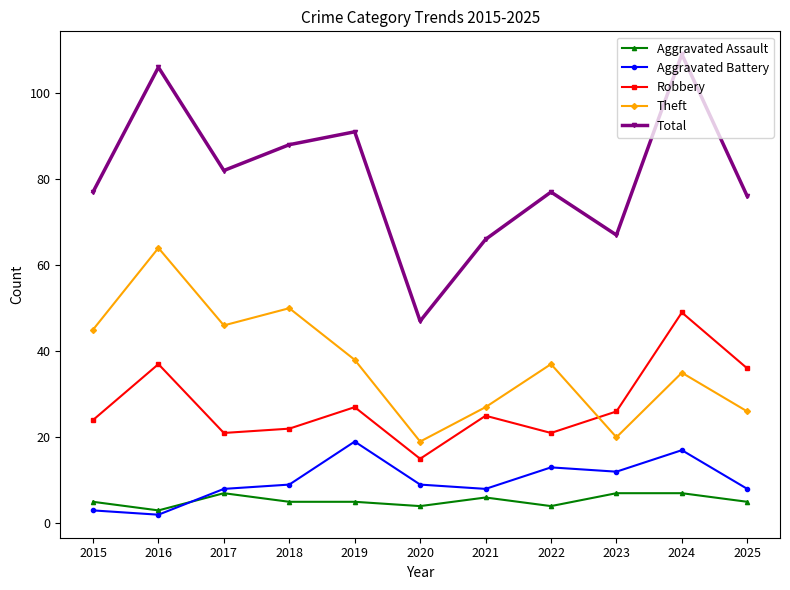

What is the minimum value for Aggravated Assault?

3